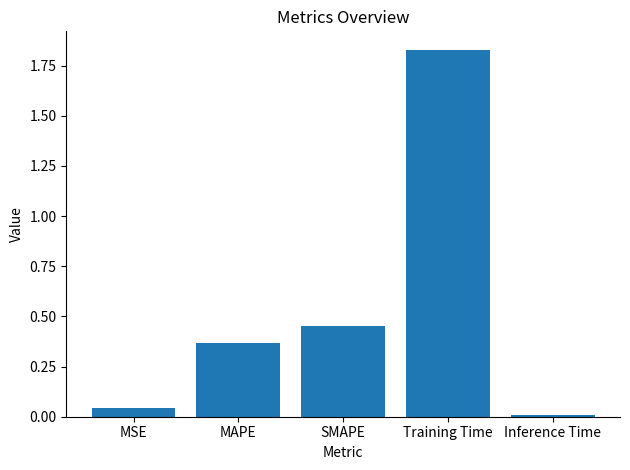

Between MSE and Inference Time, which is larger?

MSE